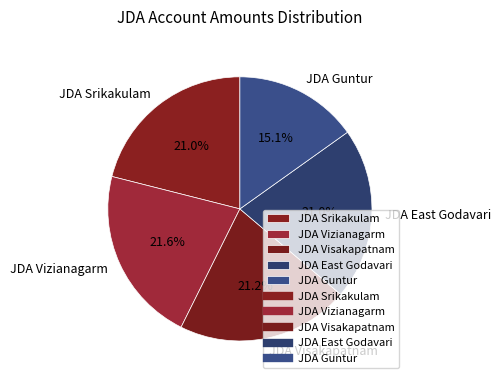

How many segments does this pie chart have?

5